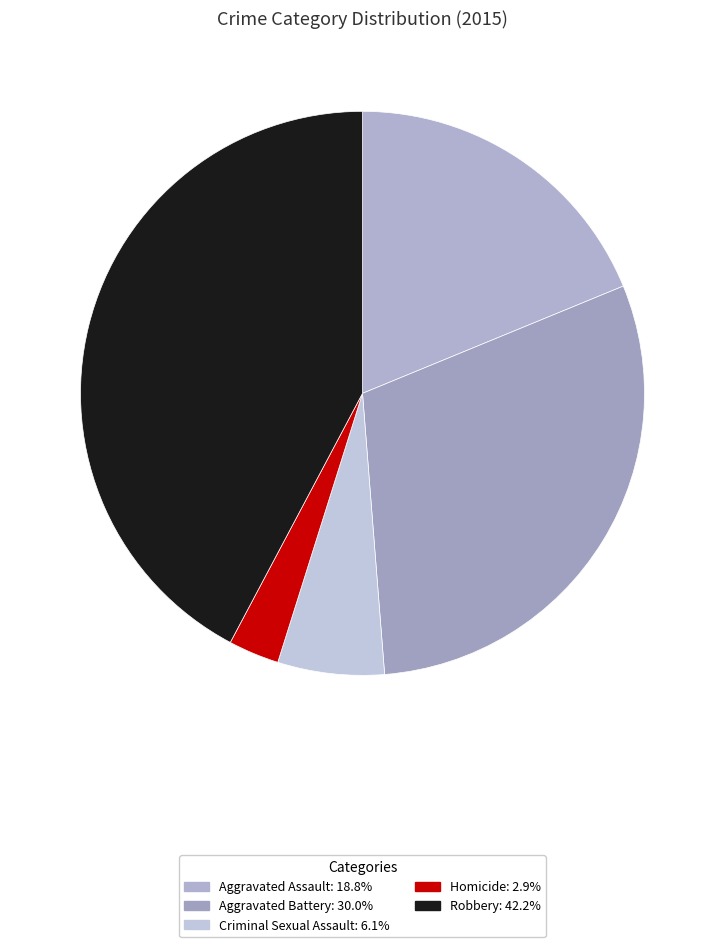

Rank the categories by value from lowest to highest.

Homicide, Criminal Sexual Assault, Aggravated Assault, Aggravated Battery, Robbery